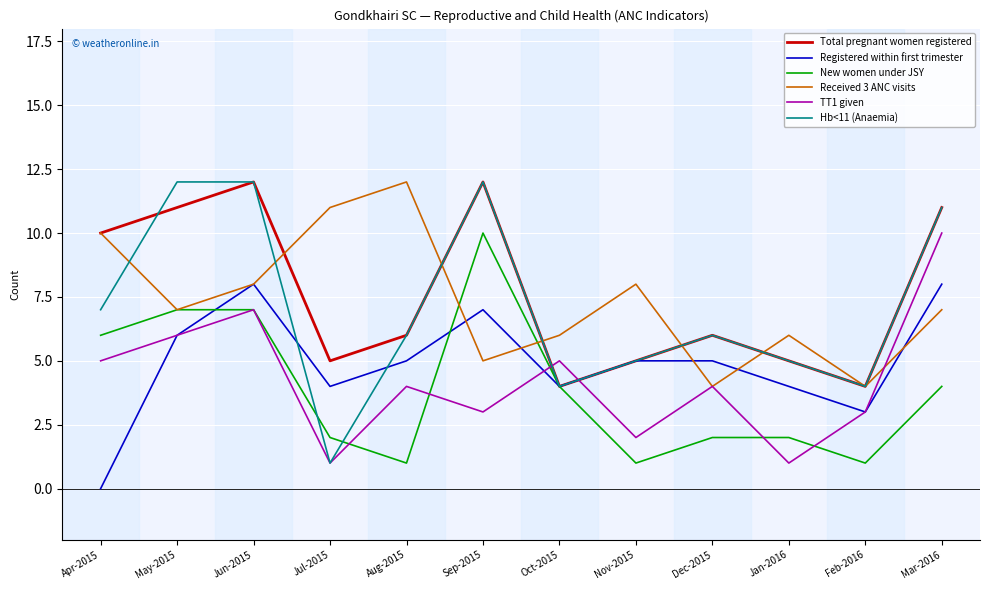

What is the difference between the maximum and minimum values in the Received 3 ANC visits series?

8